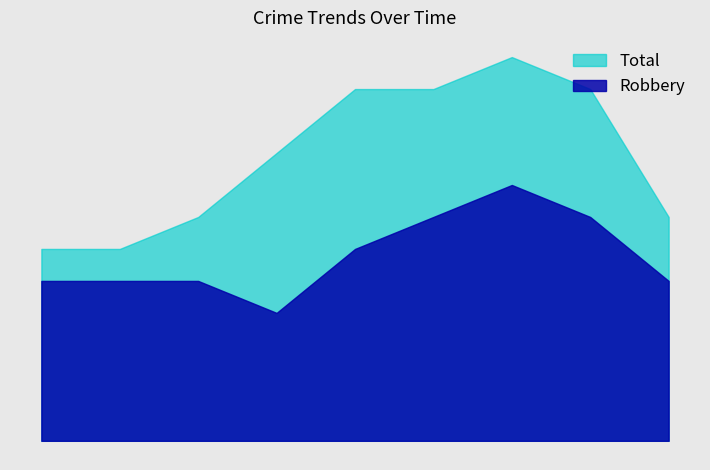

How many lines are shown in the chart?

2